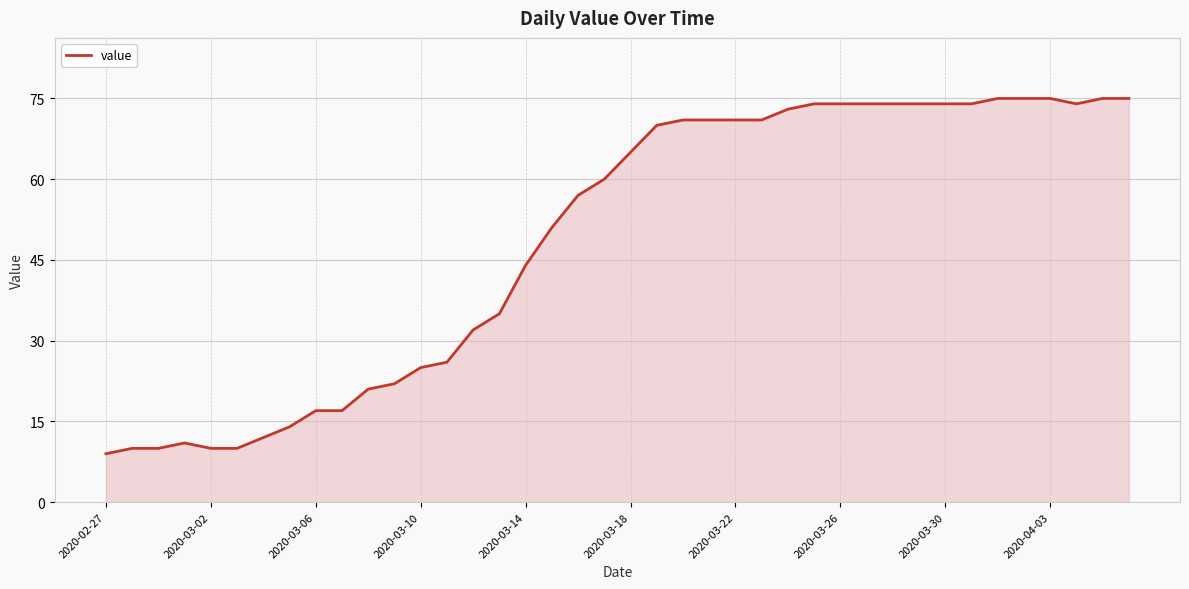

What is the difference between the second highest and second lowest values?

65